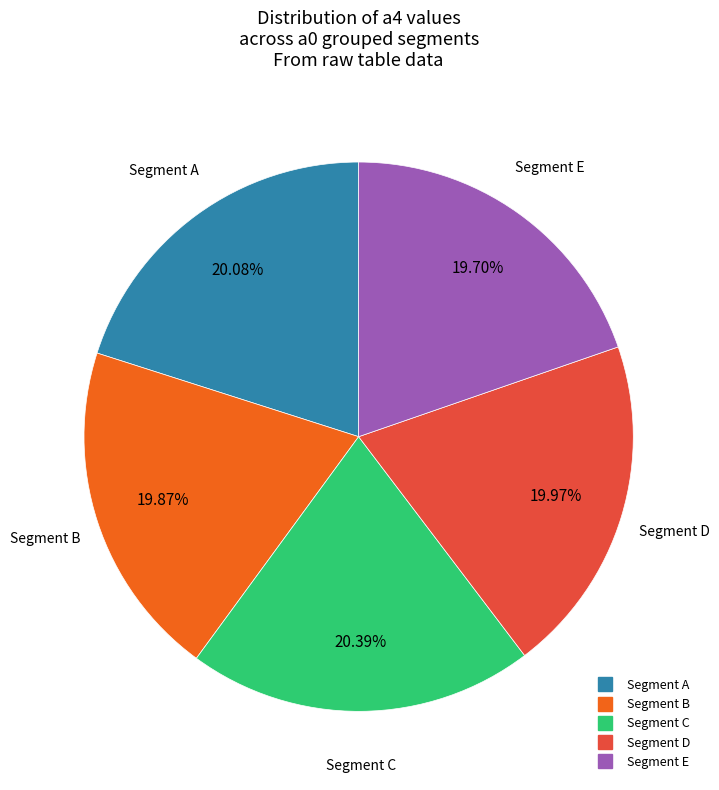

Is there a majority slice in this chart?

No